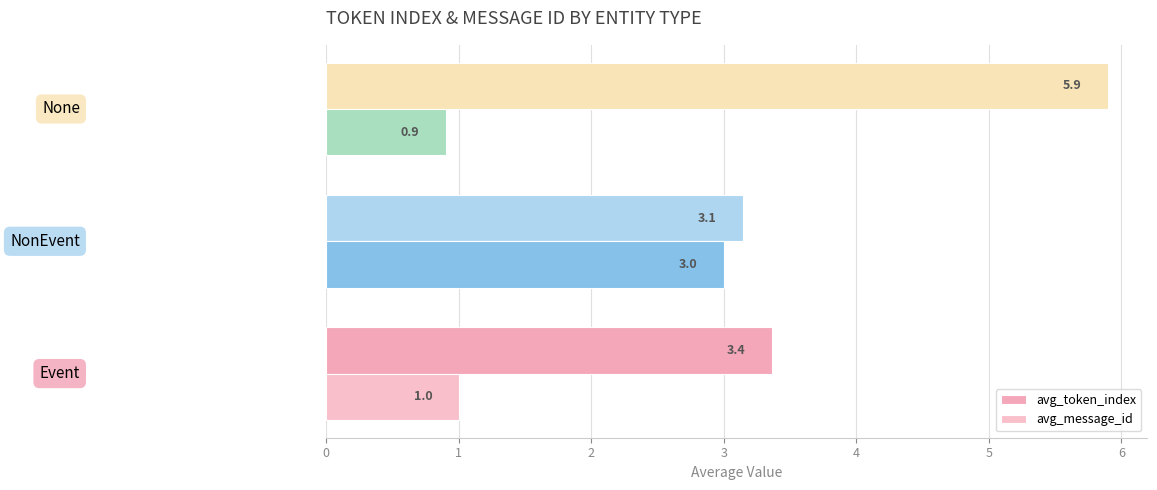

What are all the series names shown in the legend?

avg_token_index, avg_message_id